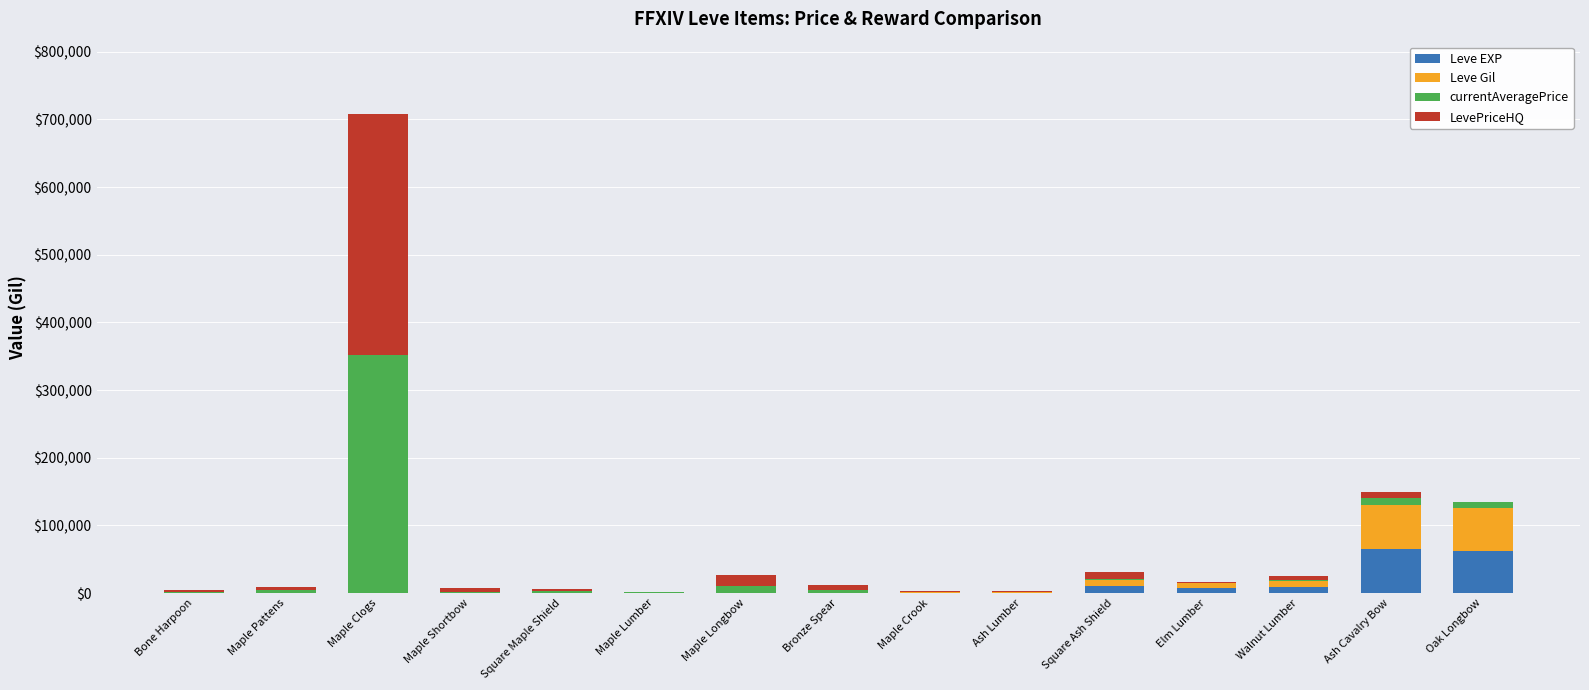

At which category is the sum across all series the highest?

Maple Clogs